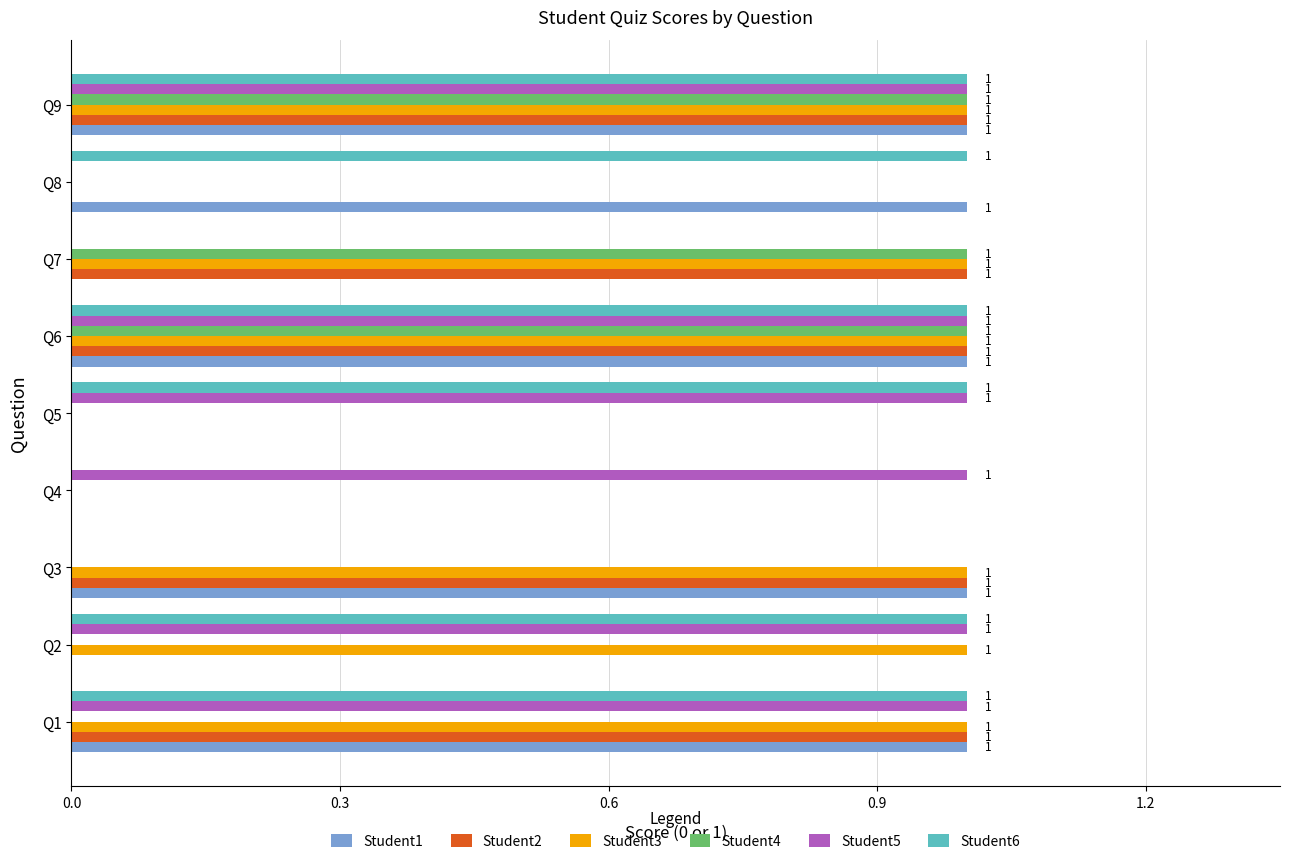

What is the sum of all Student5 values?

6